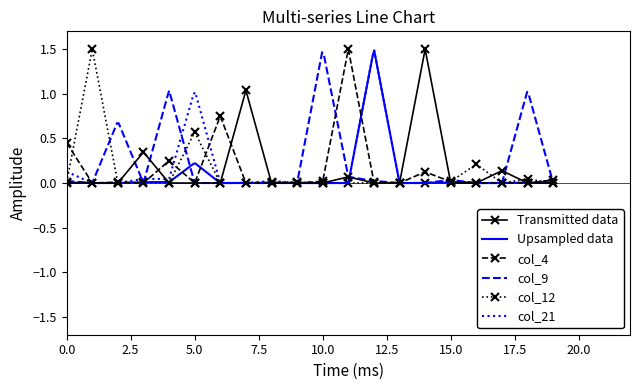

True or false: col_12 has more than 1 interior local peaks.

True